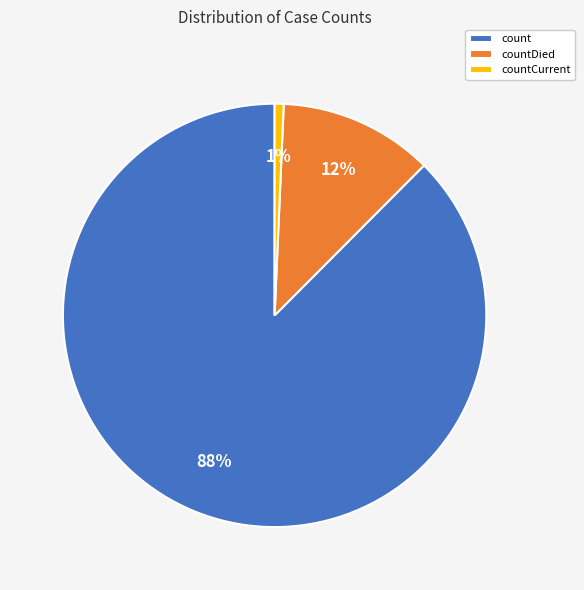

Which has a higher value, count or countDied?

count